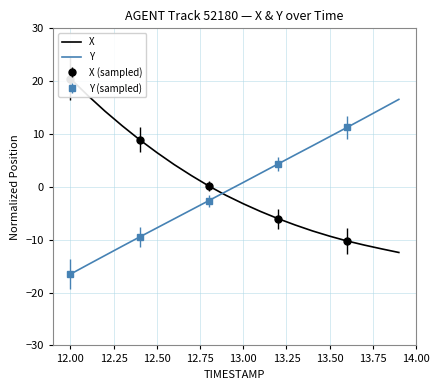

True or false: Y has a value of 0.8 at 13.00.

True